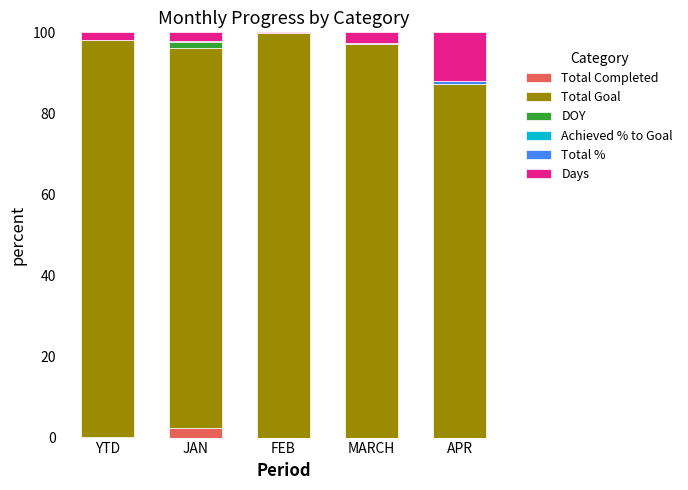

Is it true that Total Completed equals 0.0 at FEB?

True